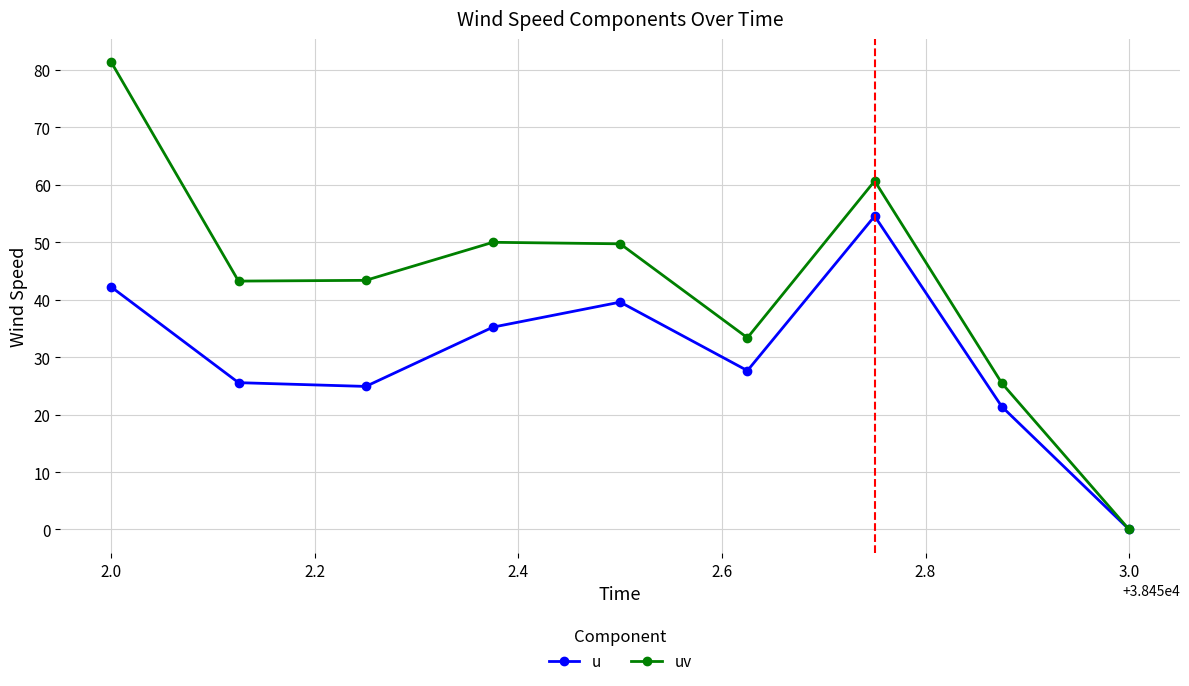

Rank the series by their maximum value, from lowest to highest.

u, uv